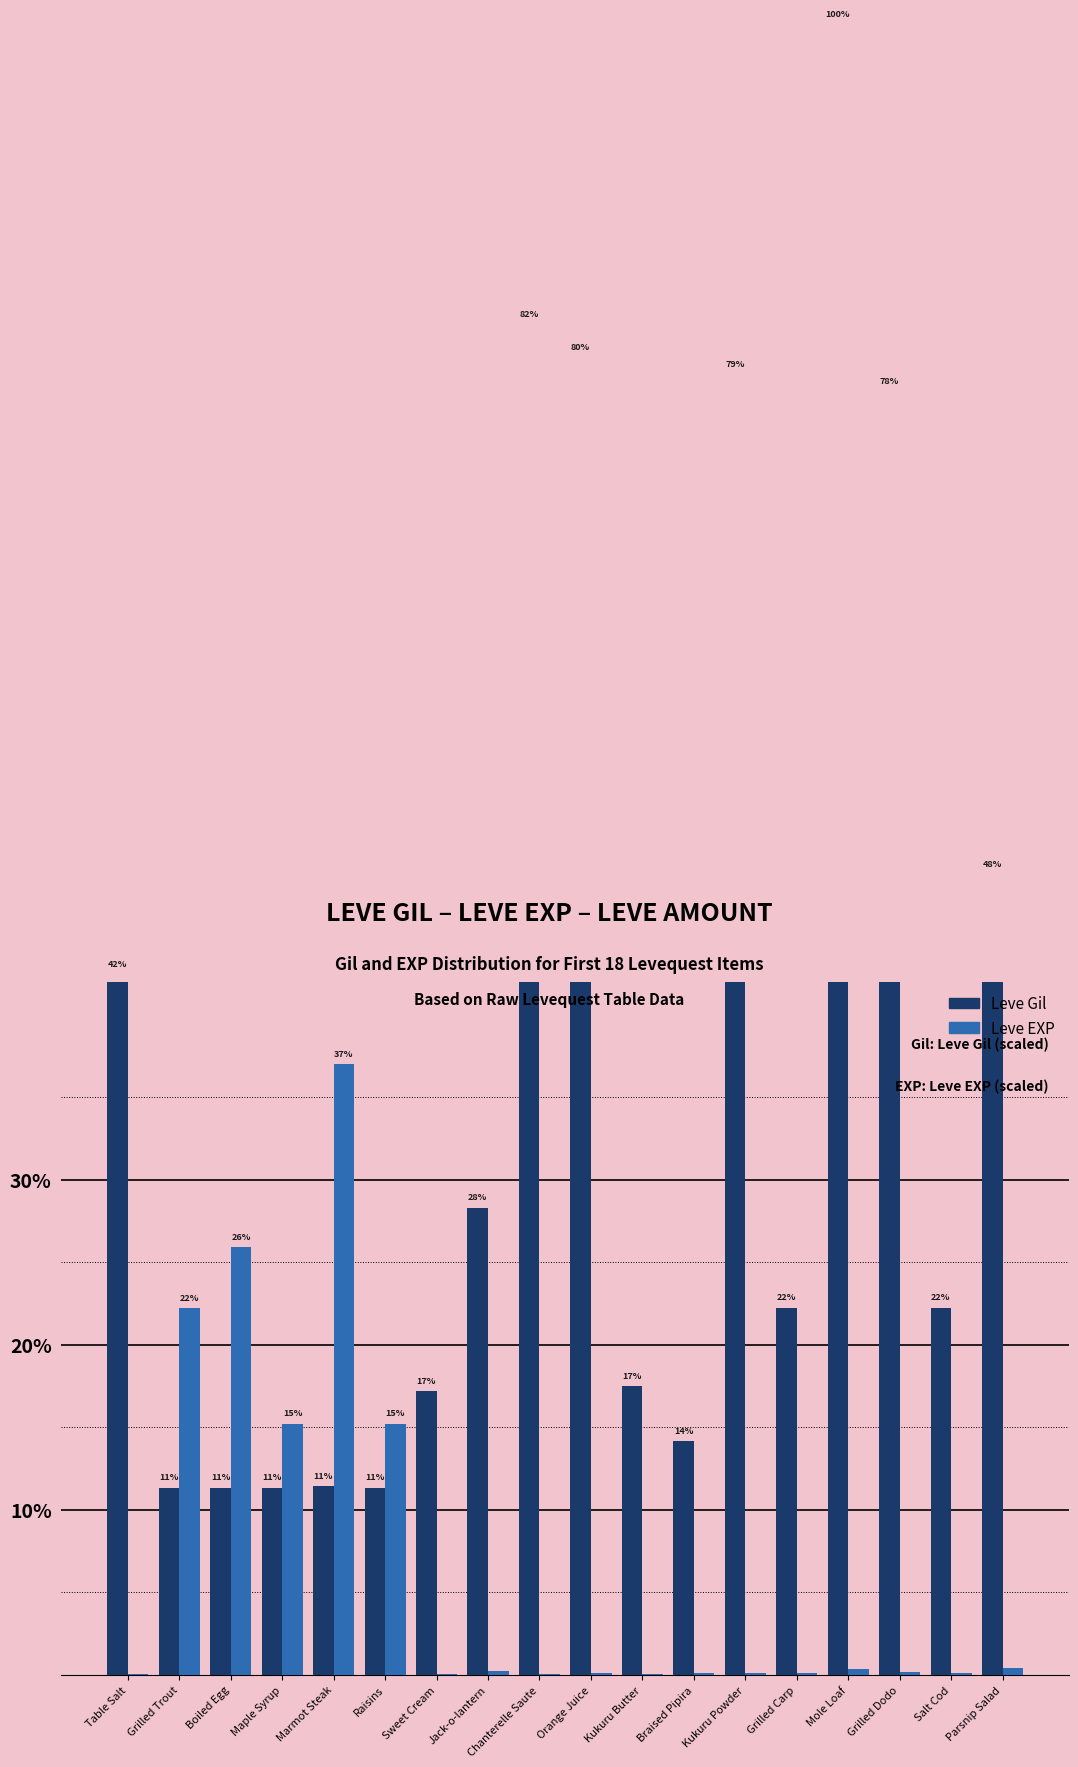

Rank the series by their maximum value, from highest to lowest.

Leve Gil, Leve EXP